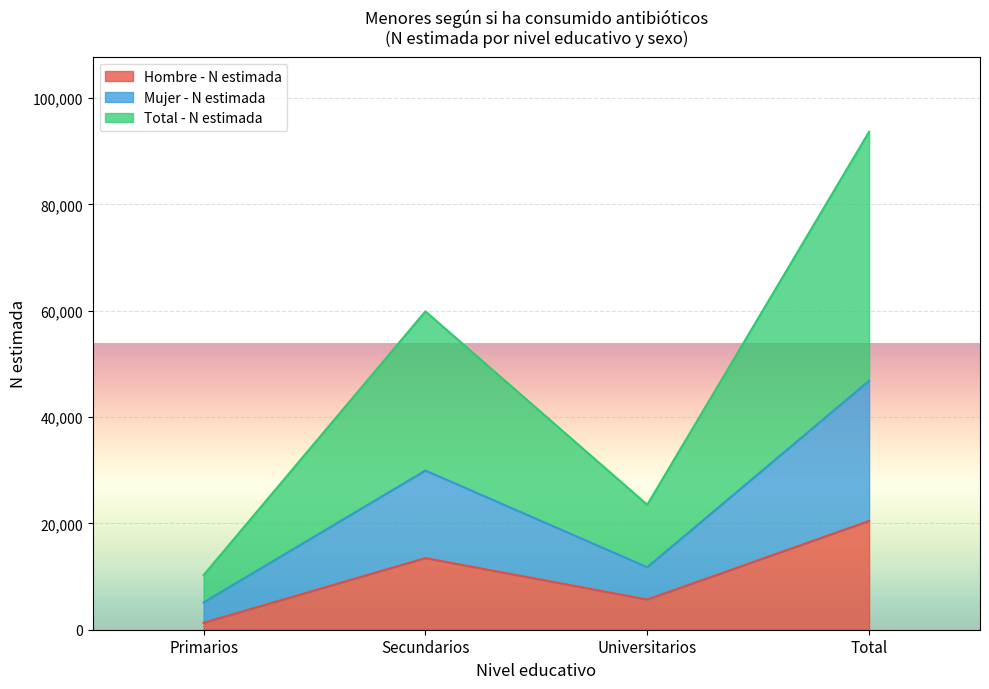

List the series in order of their overall mean, lowest first.

Hombre - N estimada, Mujer - N estimada, Total - N estimada